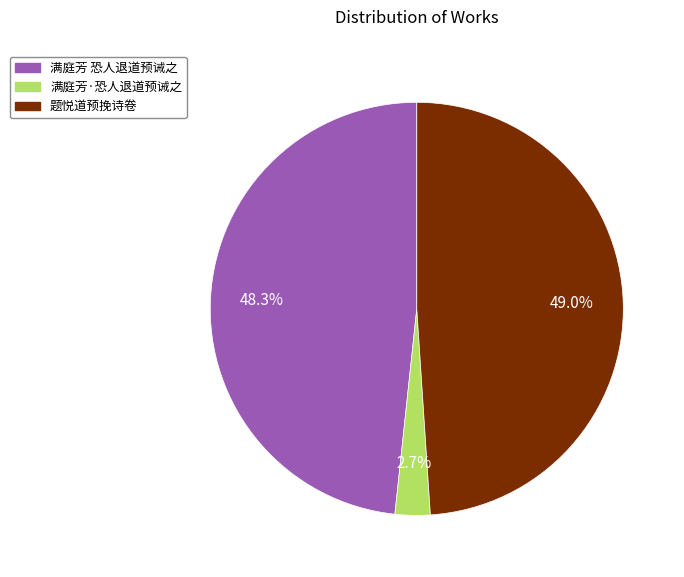

To the nearest percent, what is the difference between the largest and smallest slice percentages?

46%